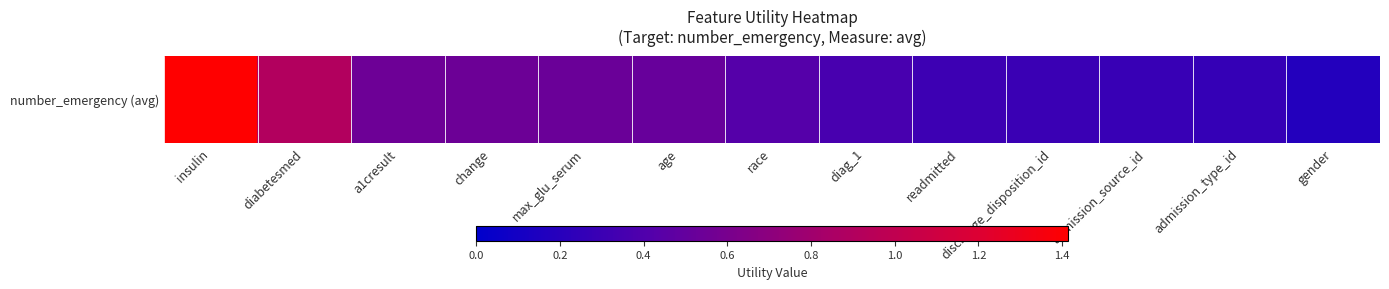

Where is the data nearest to the value 0?

gender